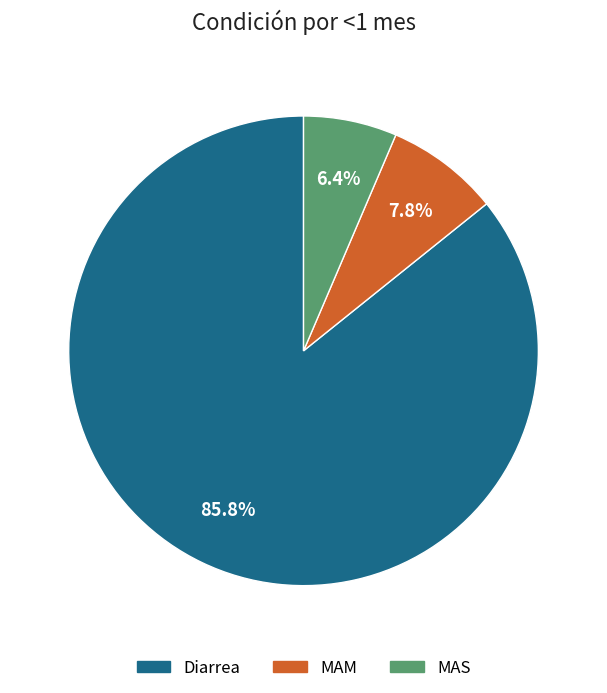

Is it true that Diarrea is 77% of the pie?

False